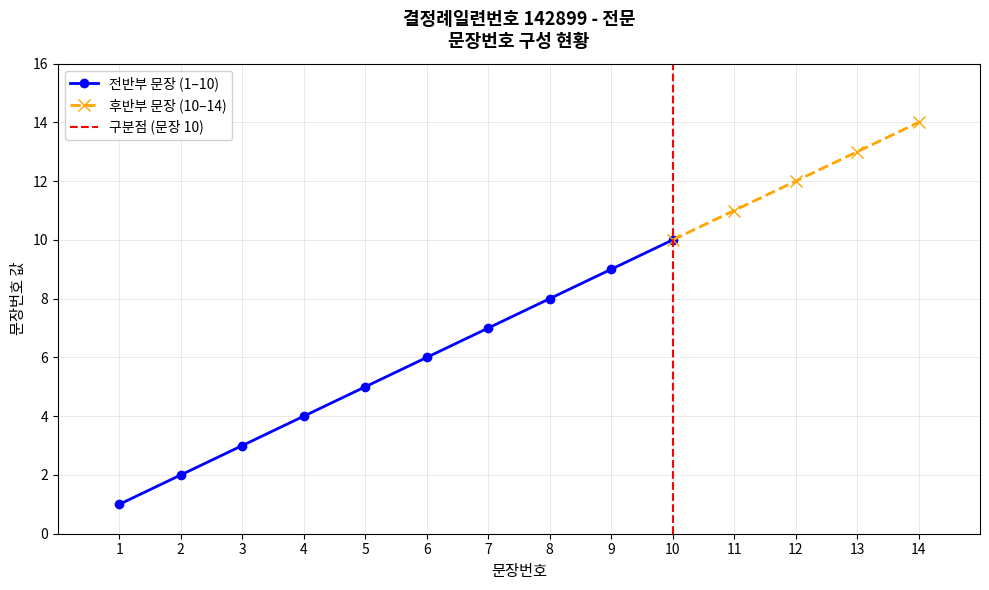

What is the sum of all values?

105